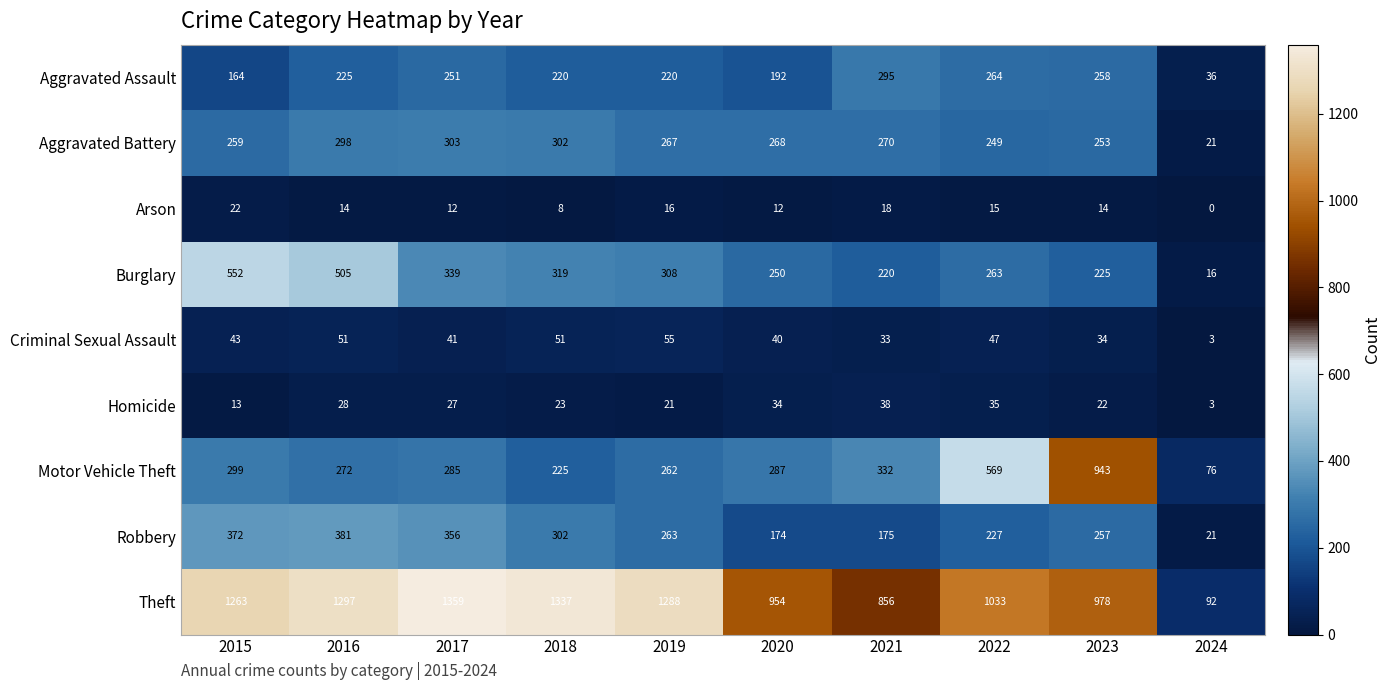

What is the difference between the Robbery values at 2024 and 2022?

206